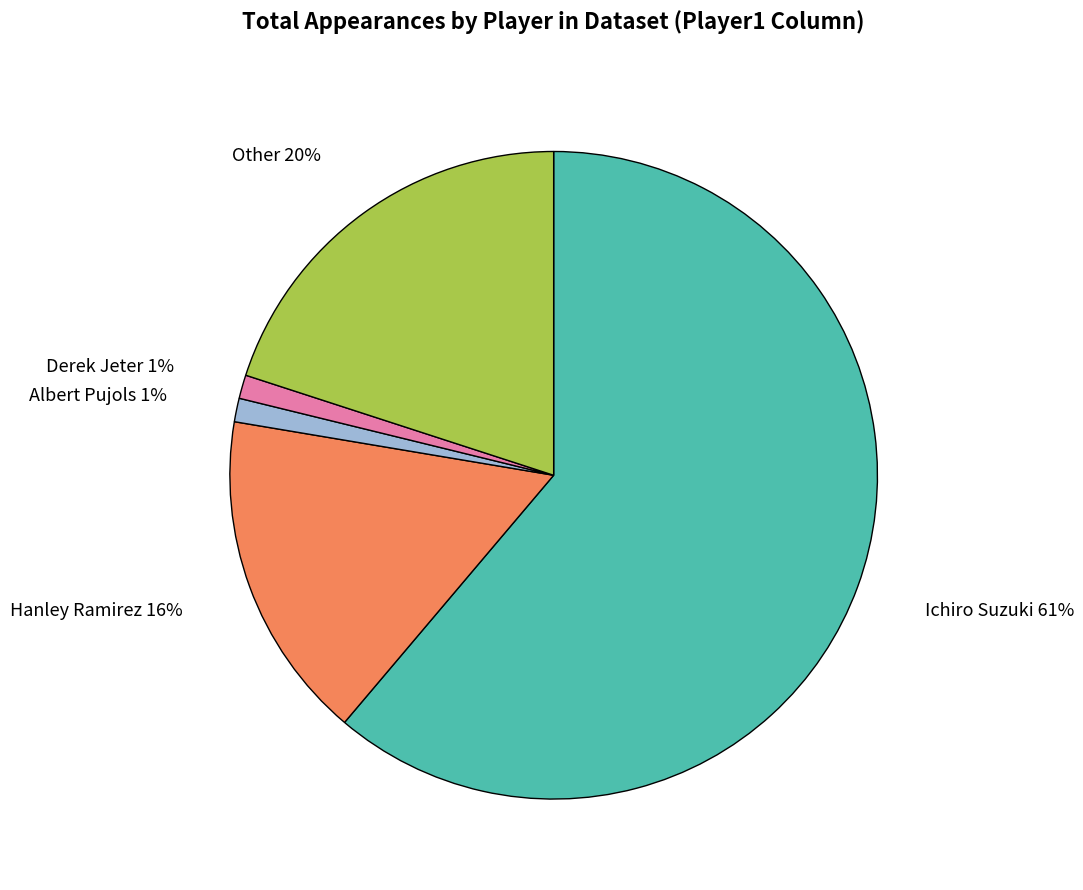

Is there a majority slice in this chart?

Yes